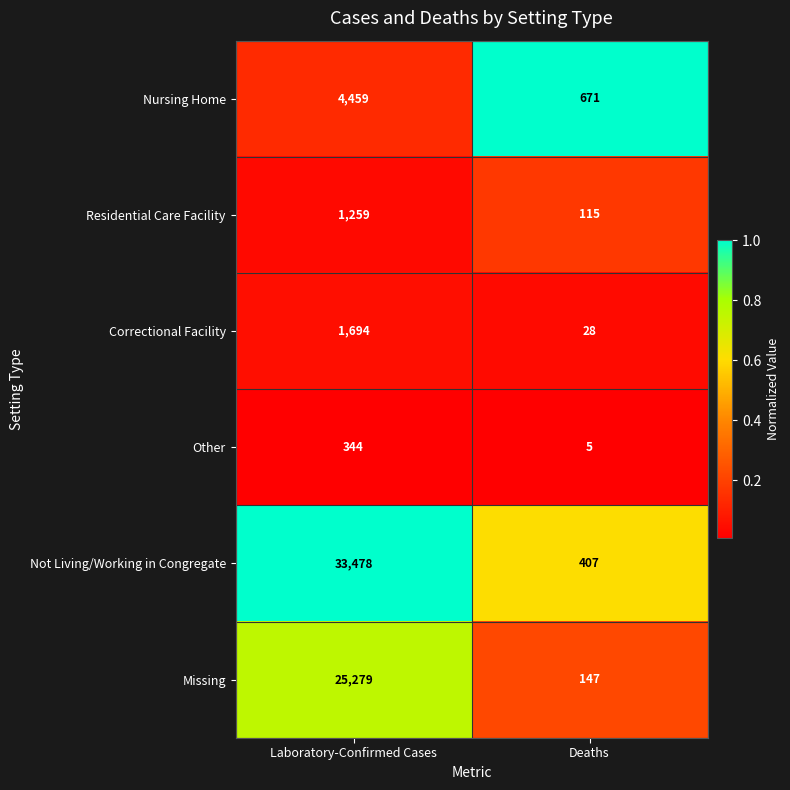

The value of Correctional Facility at Laboratory-Confirmed Cases is 1694. True or false?

True